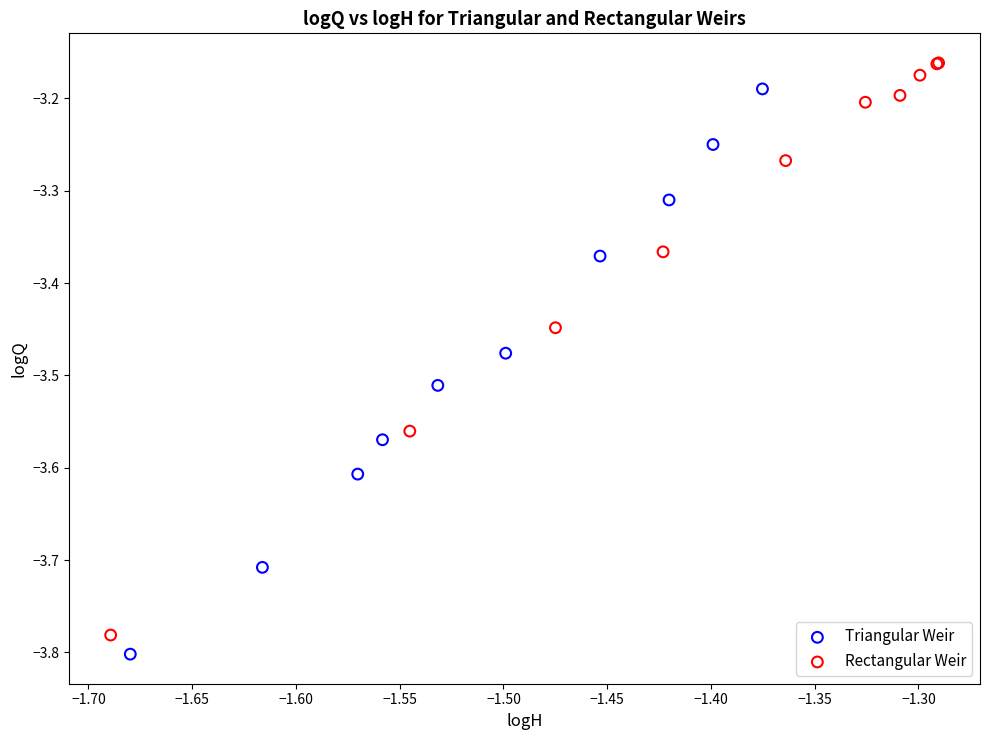

What are all the series names shown in the legend?

Triangular Weir, Rectangular Weir